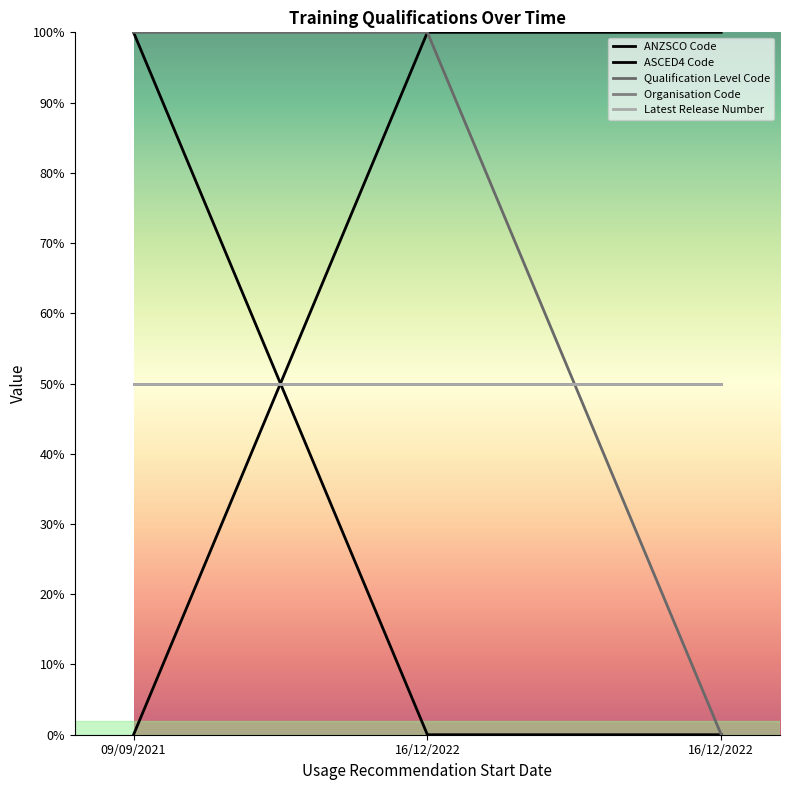

How many ASCED4 Code values are between 0 and 1000000?

3